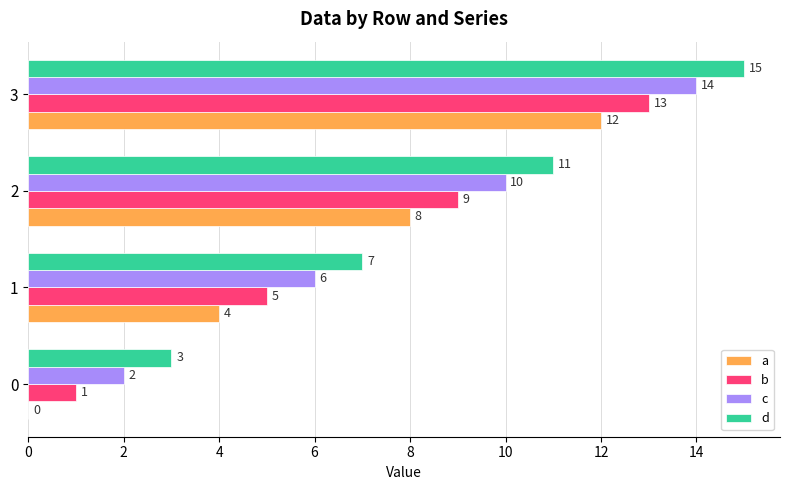

What is the total value across all series at 0?

6